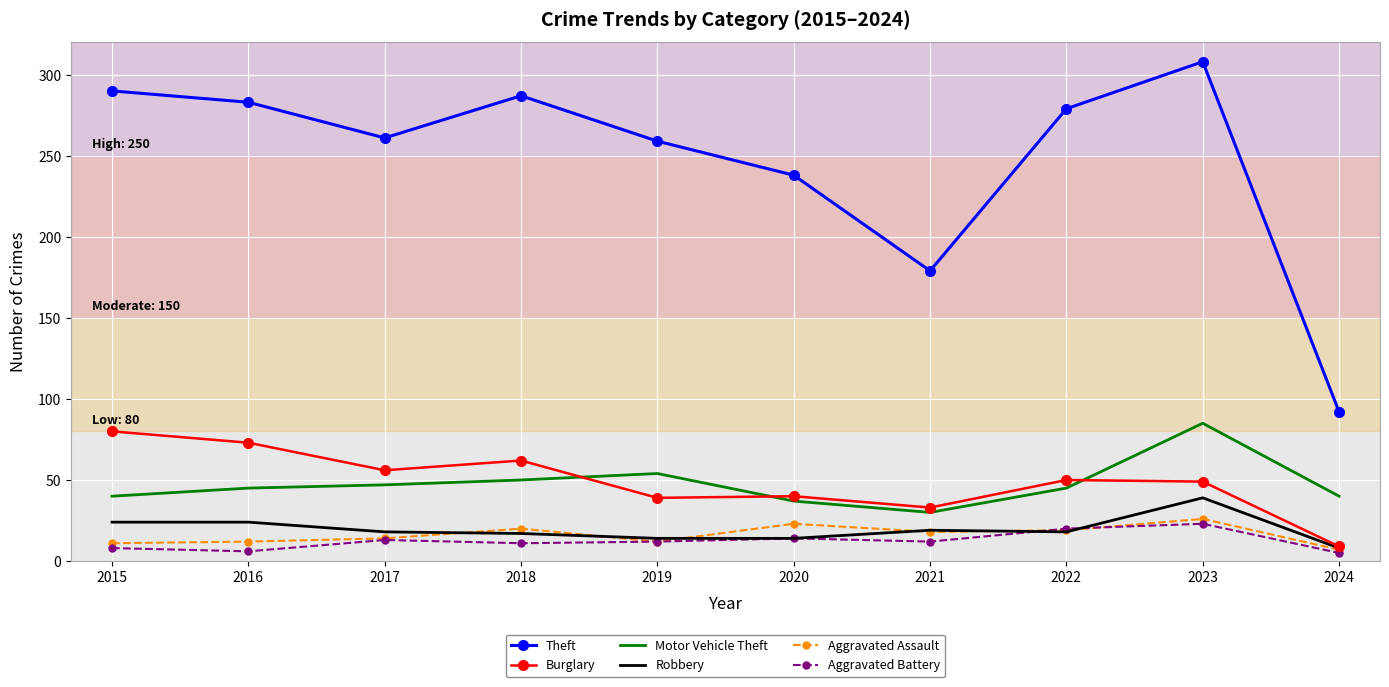

What are all the series names shown in the legend?

Theft, Burglary, Motor Vehicle Theft, Robbery, Aggravated Assault, Aggravated Battery